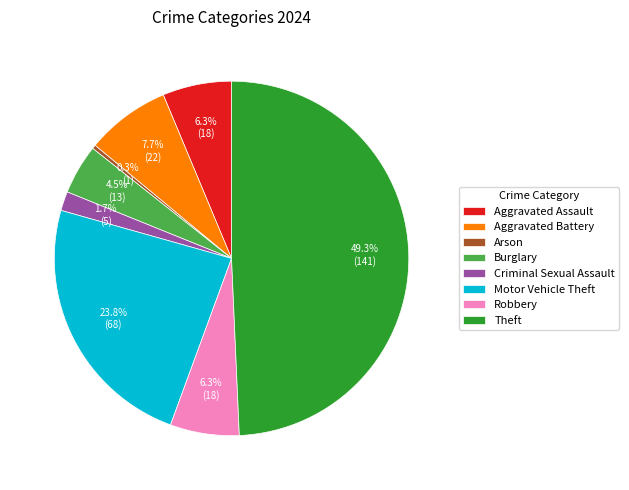

Approximately how many times larger is the value at Aggravated Battery compared to Aggravated Assault?

1.2